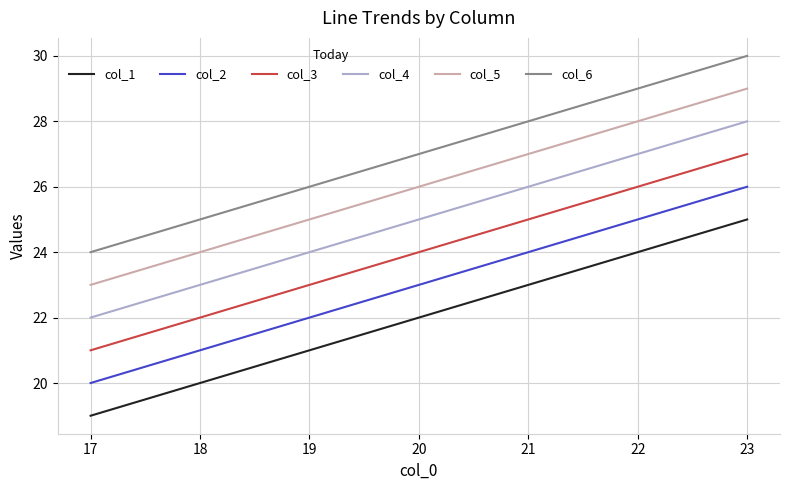

What is the difference between the maximum and minimum values in the col_2 series?

6